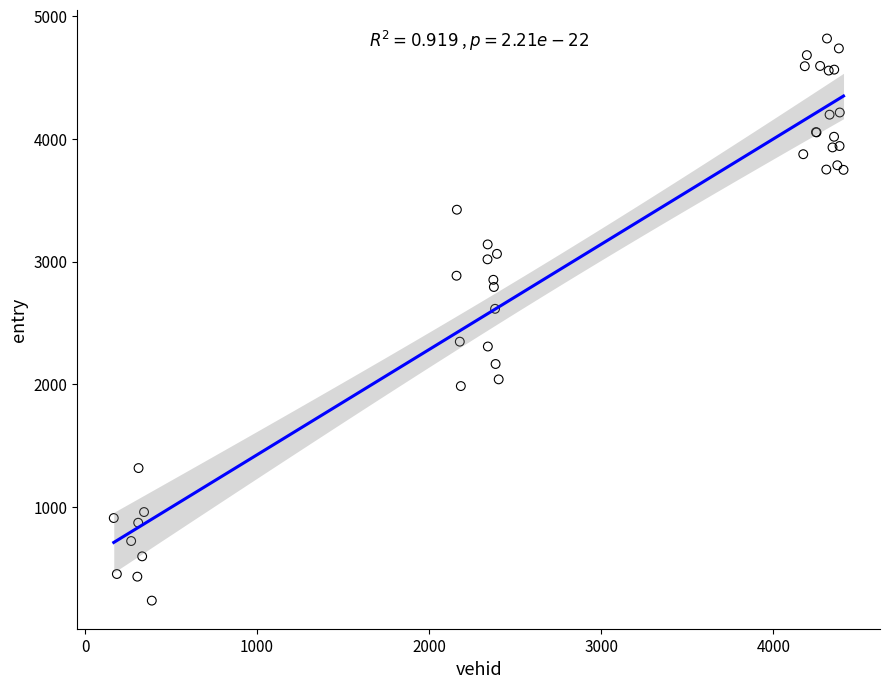

What Y value in the scatter plot is closest to 2527?

2615.1